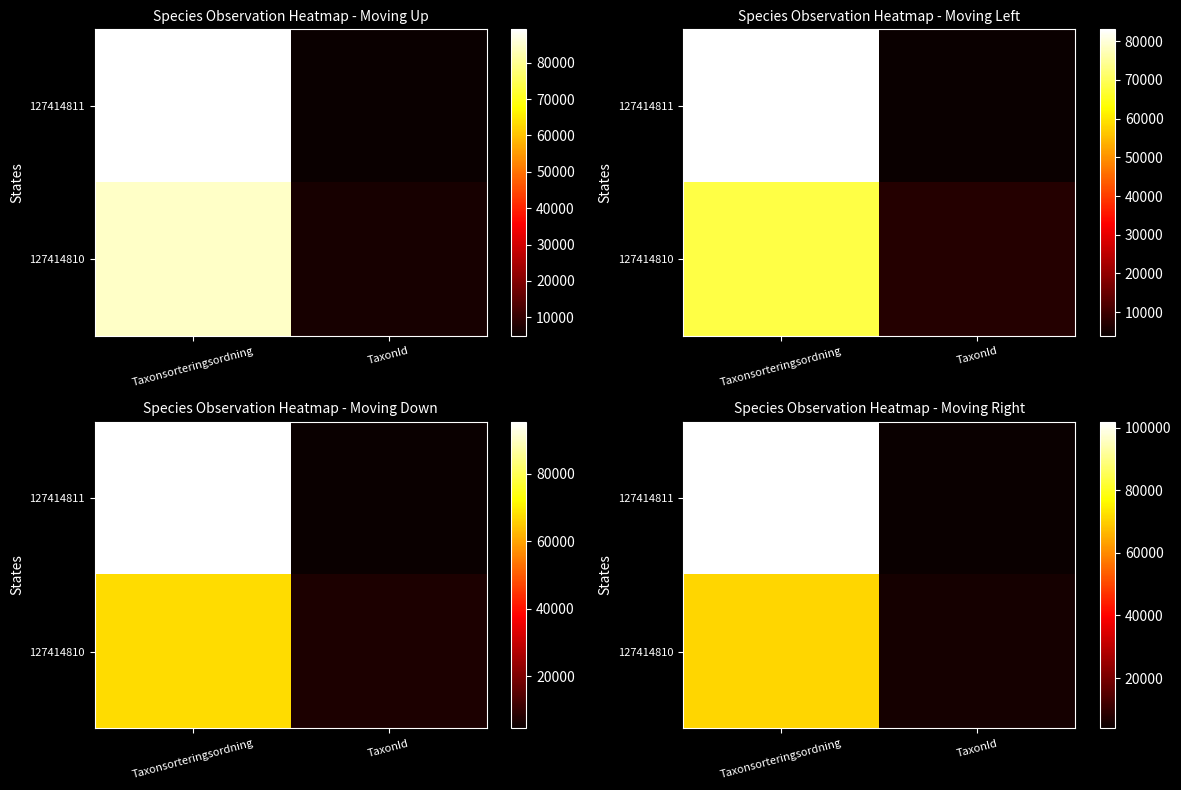

The value of 127414811 at TaxonId is 3987.4. True or false?

True